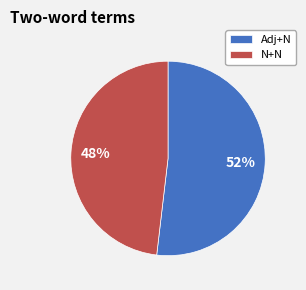

How many segments does this pie chart have?

2